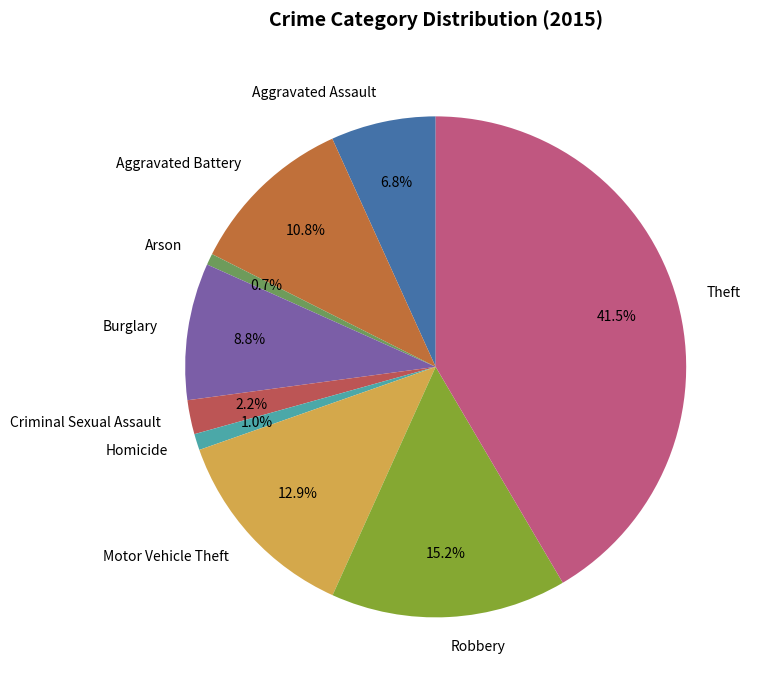

Count the number of slices in the pie.

9